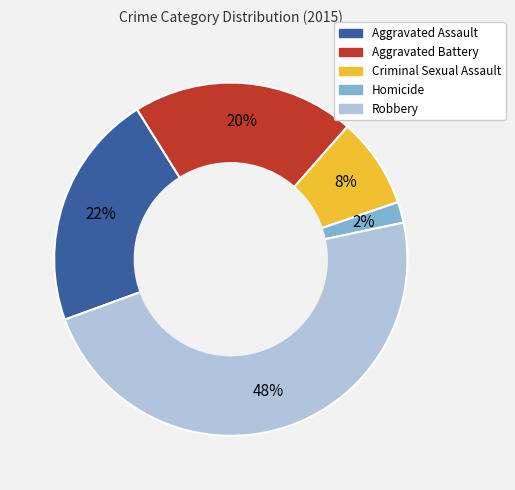

Count the number of slices in the pie.

5